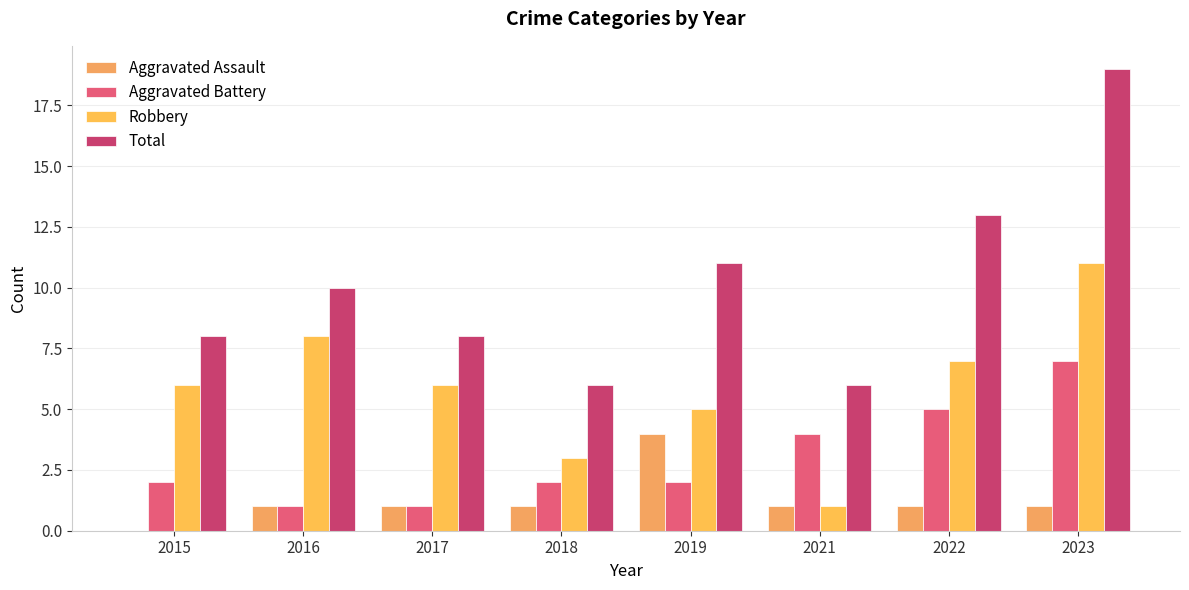

Which category has the lowest value in the Aggravated Assault series?

2015